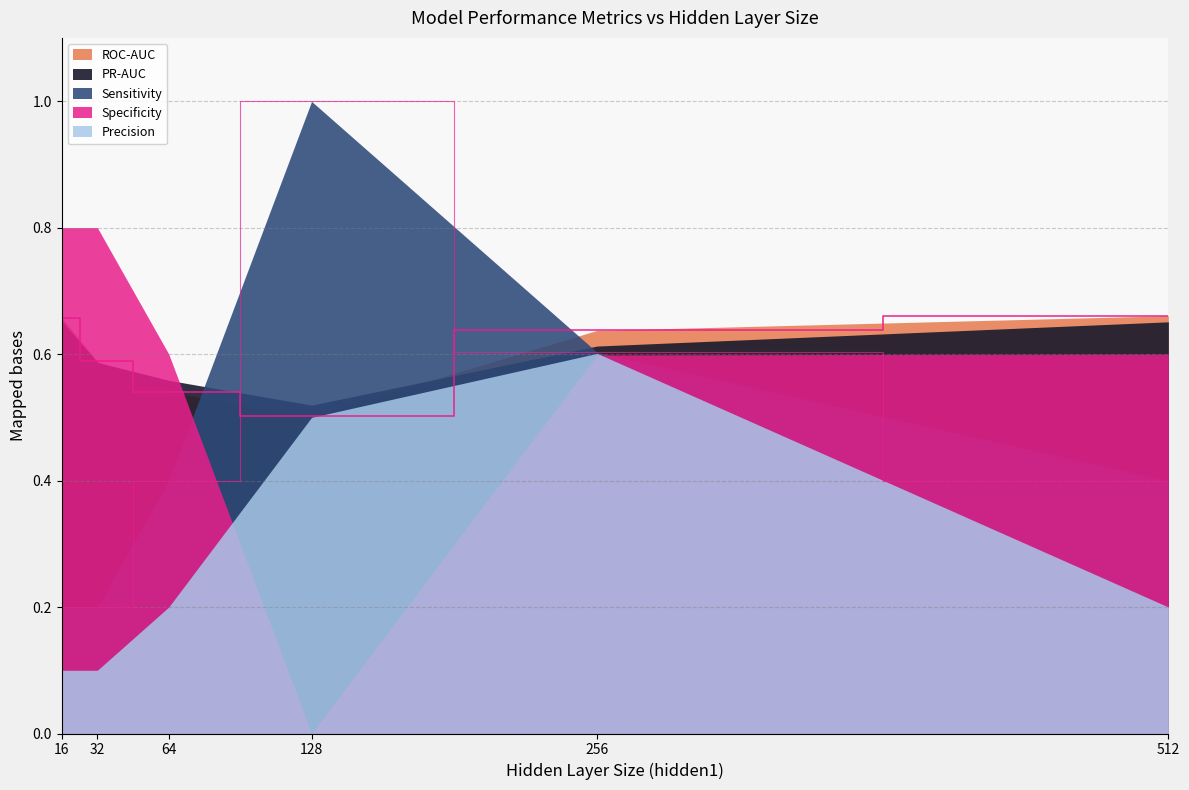

Which series has the largest total across all categories?

ROC-AUC